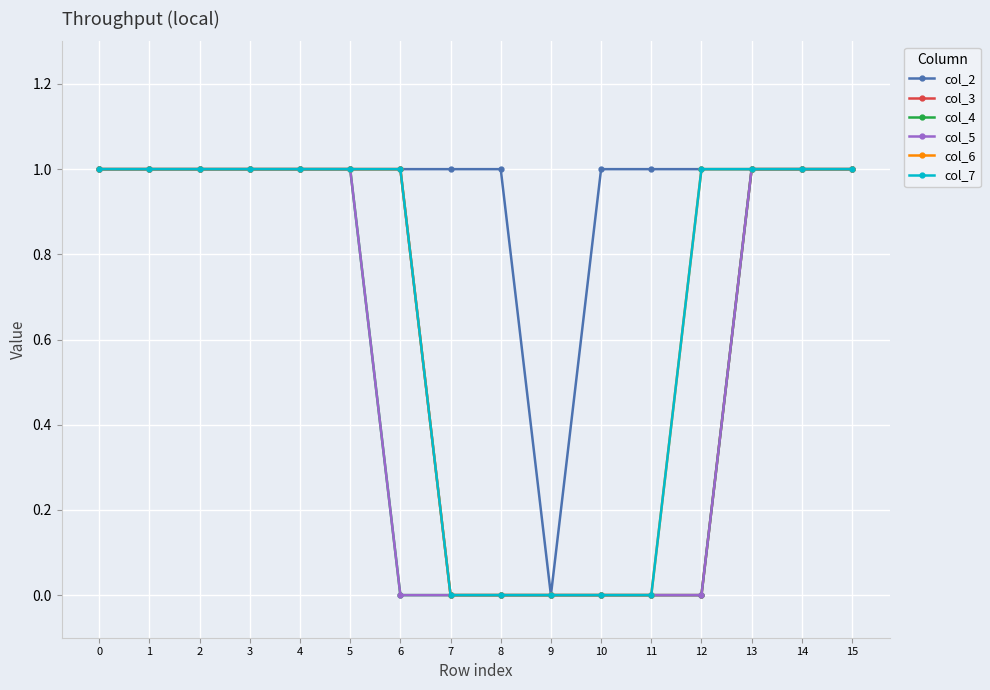

Reading left to right, list all the values displayed in this chart.

col_2: 1	1	1	1	1	1	1	1	1	0	1	1	1	1	1	1
col_3: 1	1	1	1	1	1	1	0	0	0	0	0	0	1	1	1
col_4: 1	1	1	1	1	1	0	0	0	0	0	0	0	1	1	1
col_5: 1	1	1	1	1	1	0	0	0	0	0	0	0	1	1	1
col_6: 1	1	1	1	1	1	1	0	0	0	0	0	1	1	1	1
col_7: 1	1	1	1	1	1	1	0	0	0	0	0	1	1	1	1